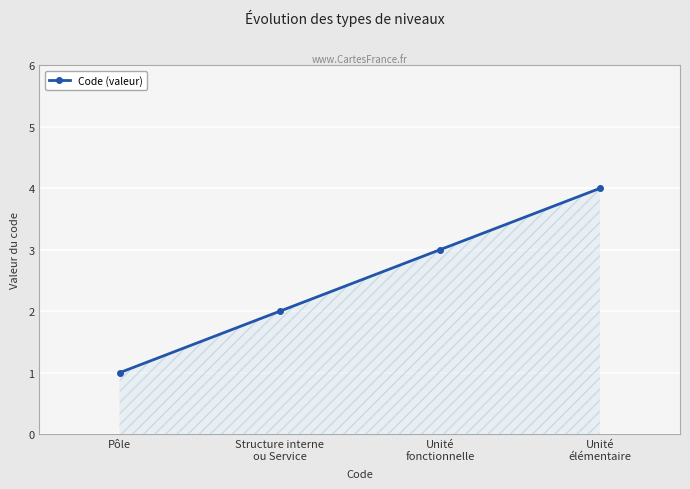

What is the difference between the maximum and minimum values?

3